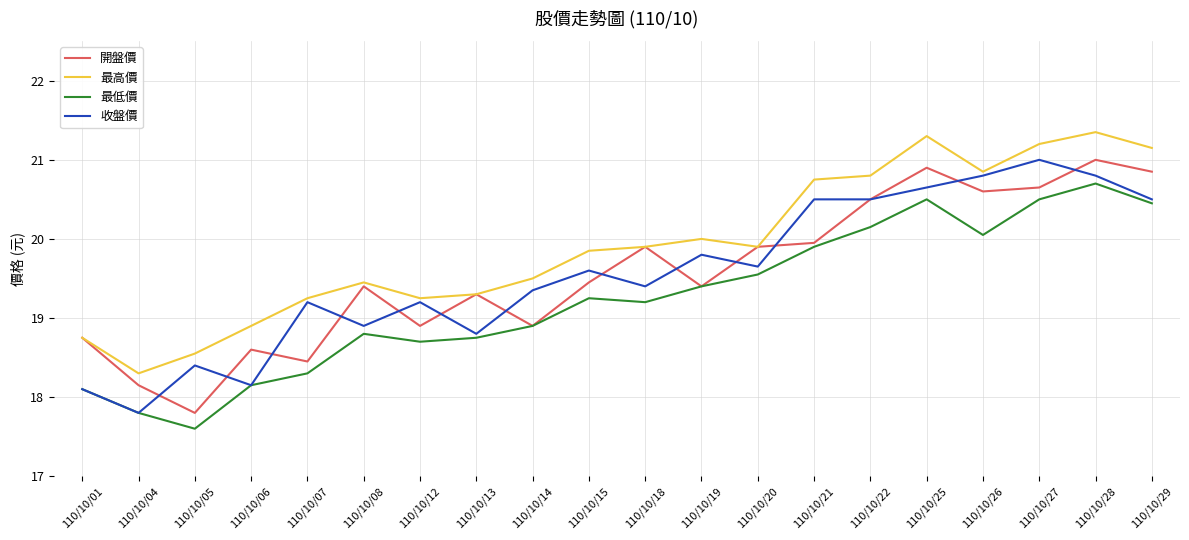

What is the minimum value shown in the chart?

17.6